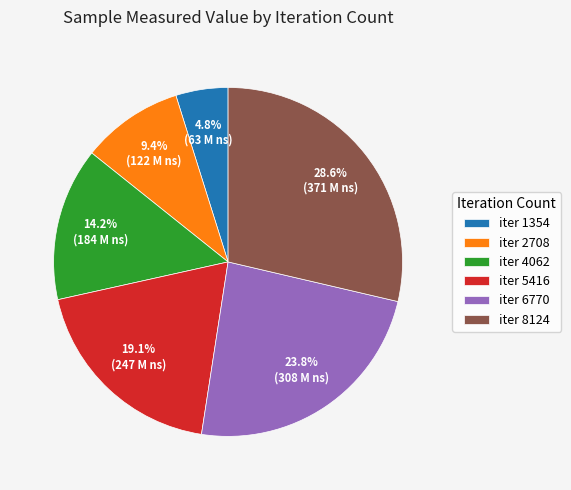

Is there any slice that represents more than half of the pie?

No